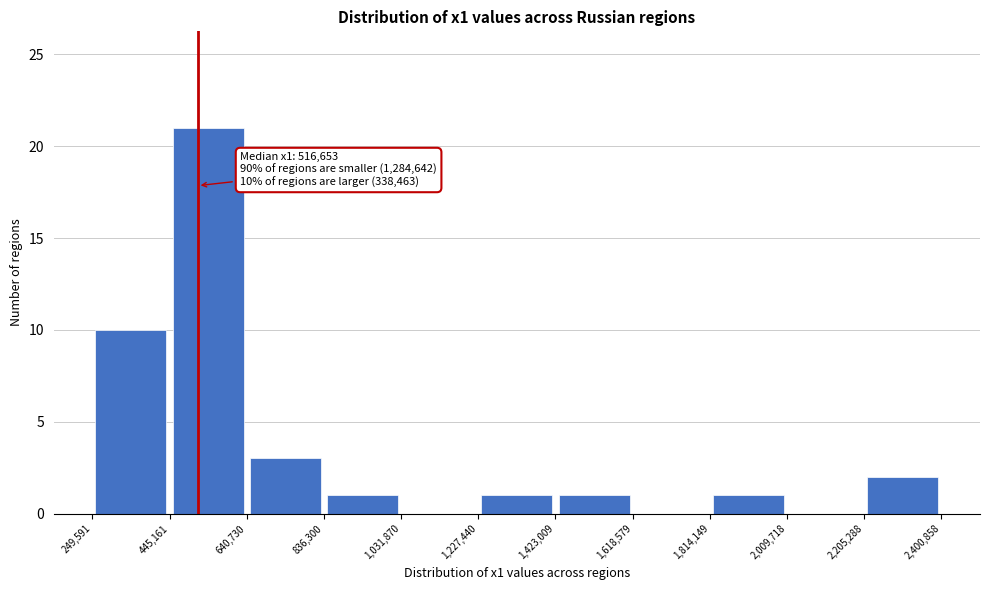

Over which range of the x-axis is the bar tallest?

445,161 to 640,730